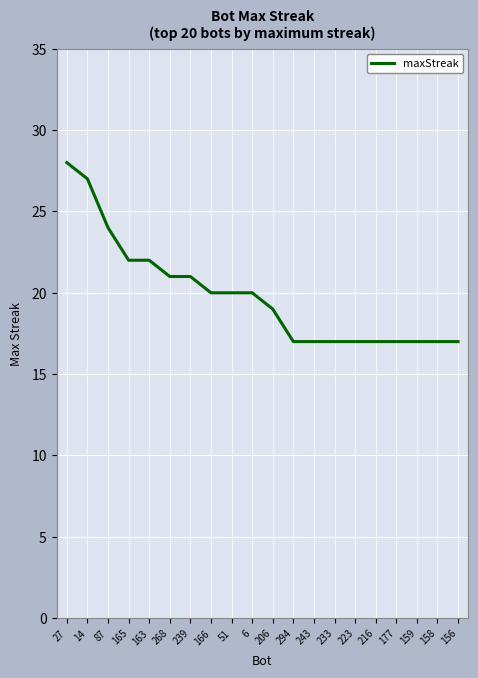

The chart shows a value of 4 at 294. True or false?

False